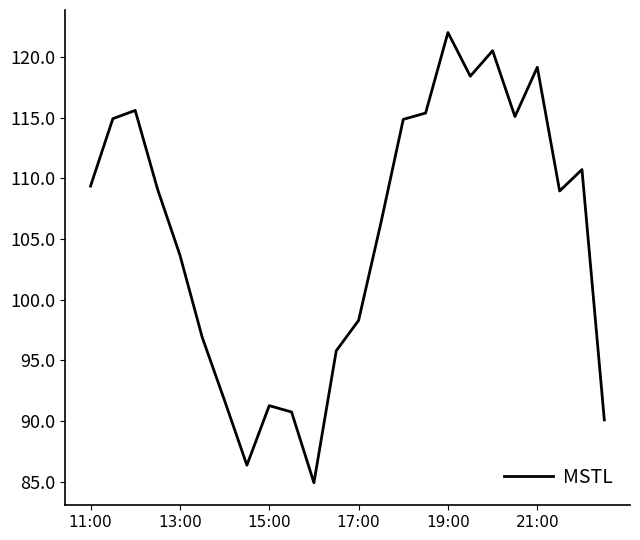

What is the difference between the maximum and minimum values?

37.1